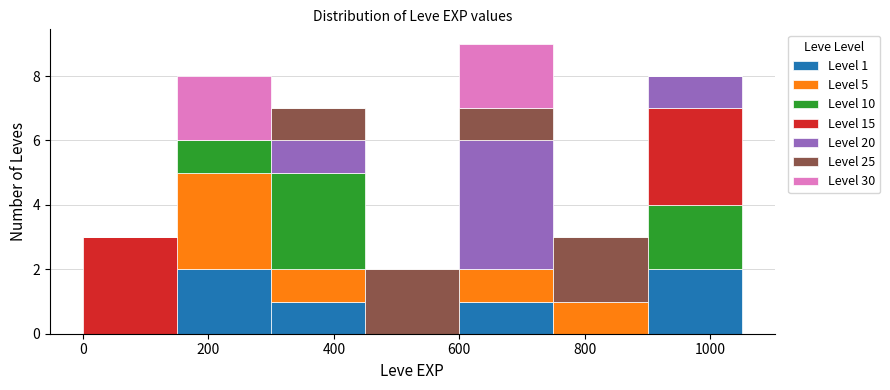

Which range on the x-axis has the tallest stacked bar (by total height)?

600 to 750